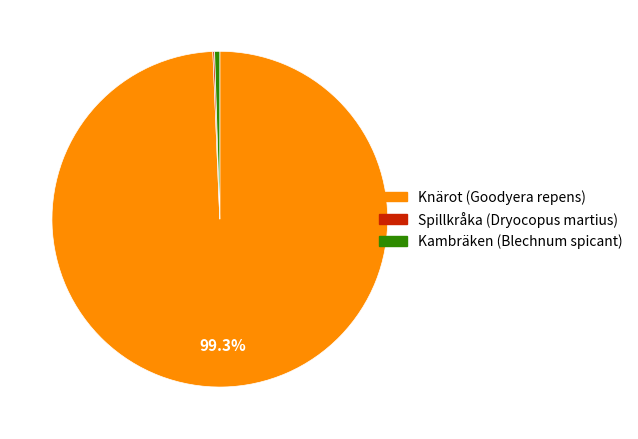

Which category has the biggest portion of the pie?

Knärot (Goodyera repens)